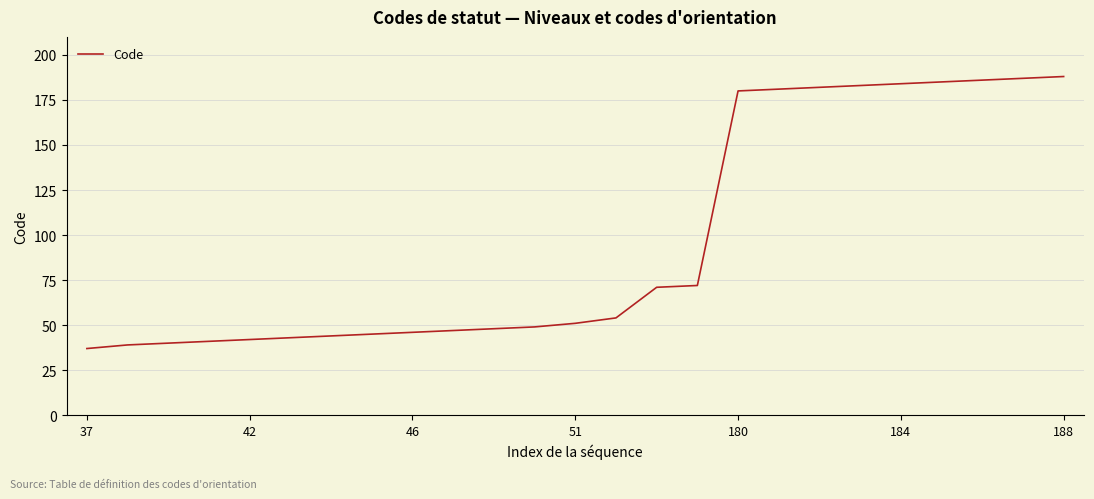

What is the greatest value displayed?

188